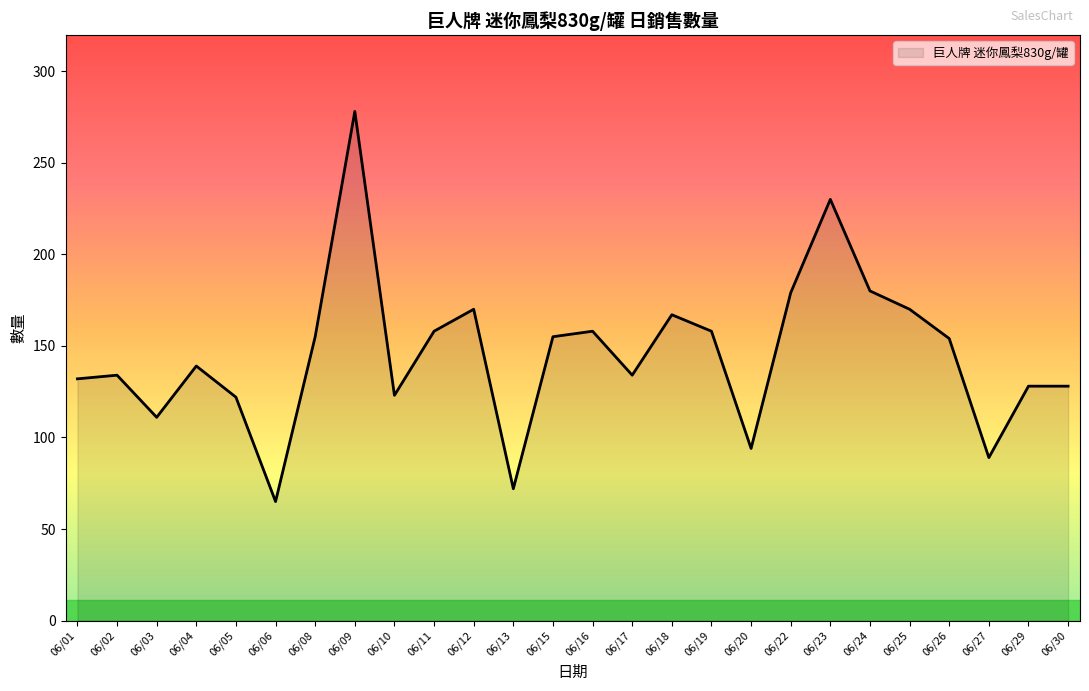

True or false: the data shows 55 at 06/25.

False